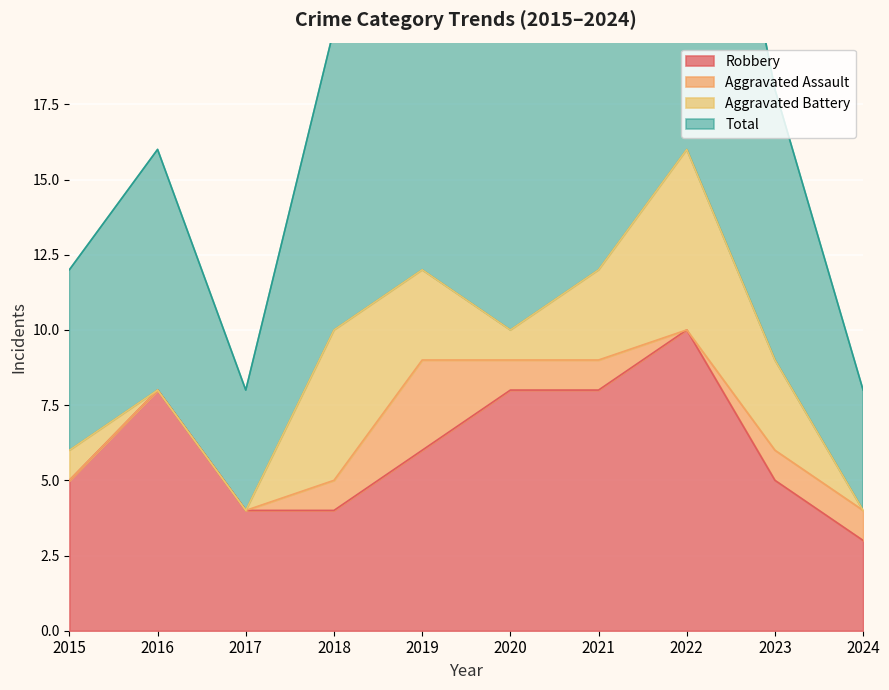

True or false: Robbery has a value of 1 at 2024.

False